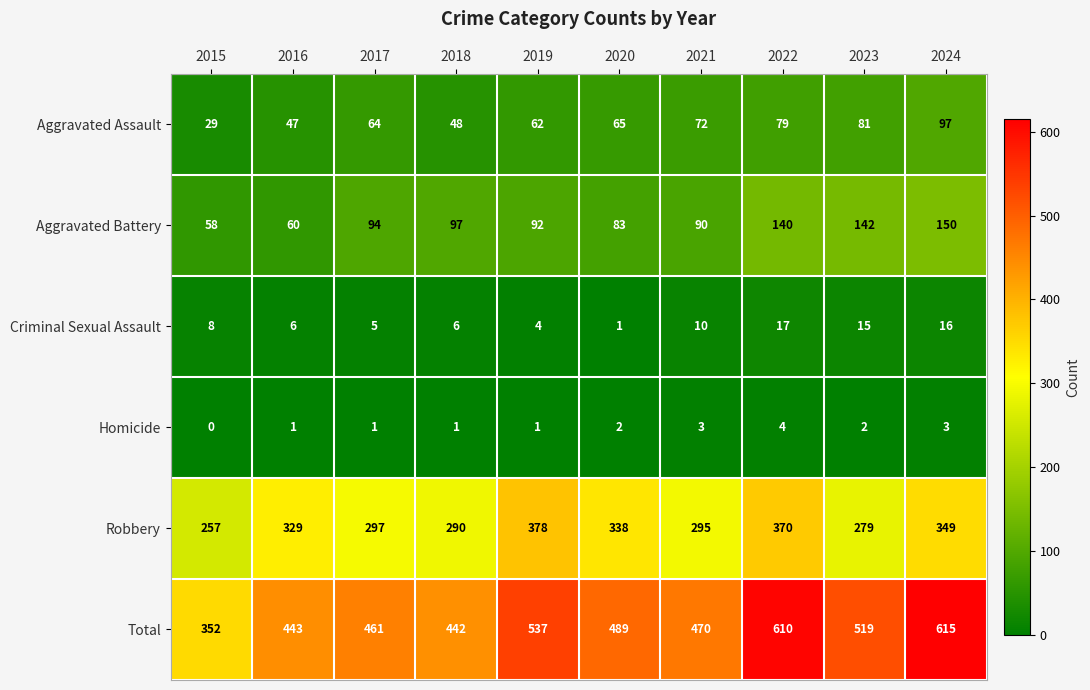

At 2018, list the series in order from smallest to largest.

Homicide, Criminal Sexual Assault, Aggravated Assault, Aggravated Battery, Robbery, Total